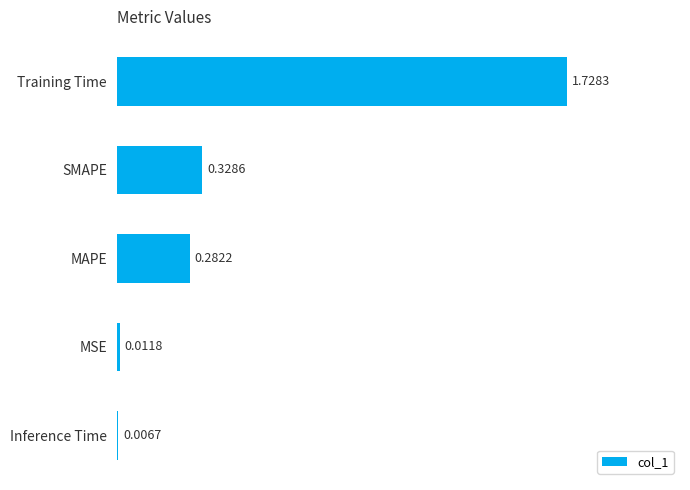

Count the number of categories in the chart.

5